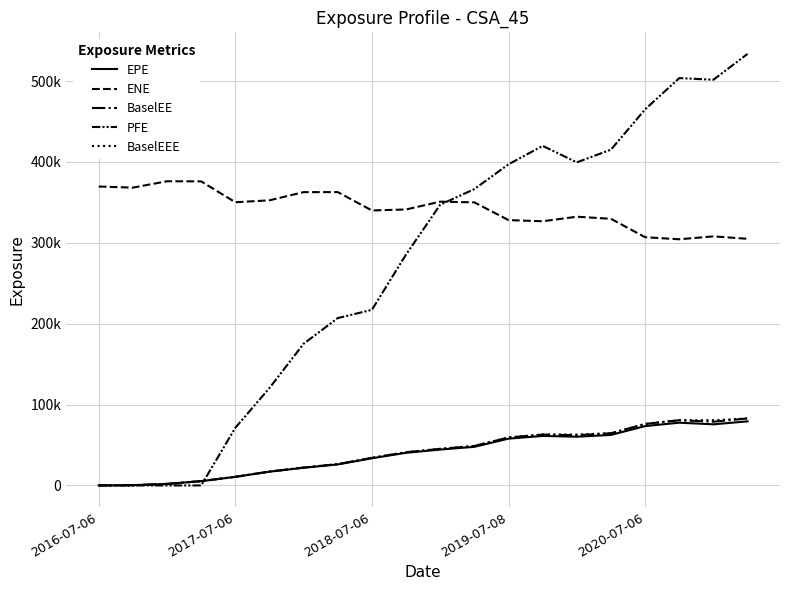

How many interior local valleys does the BaselEE series have?

2